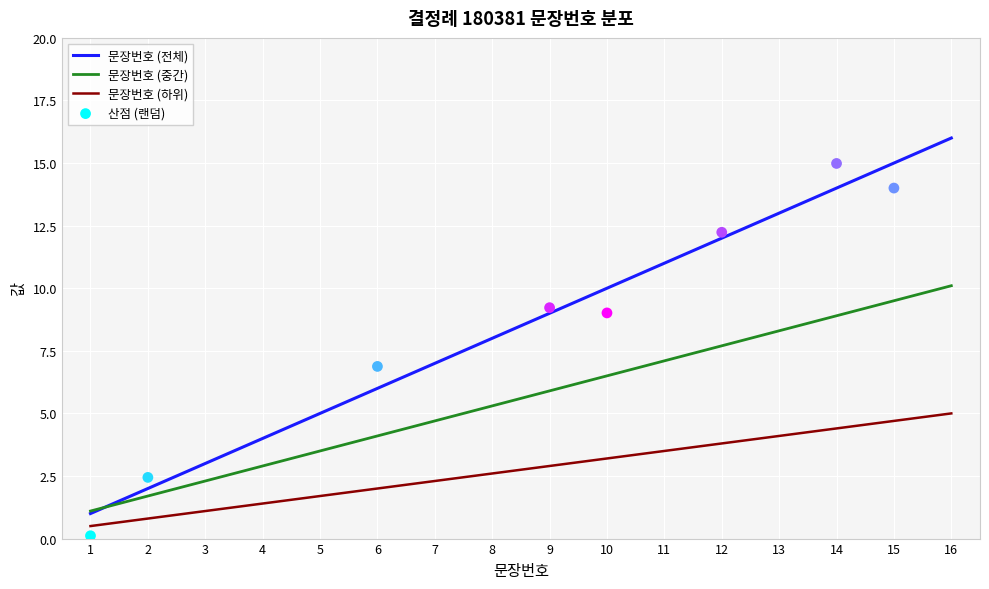

Which has a higher value, 10 or 2?

10